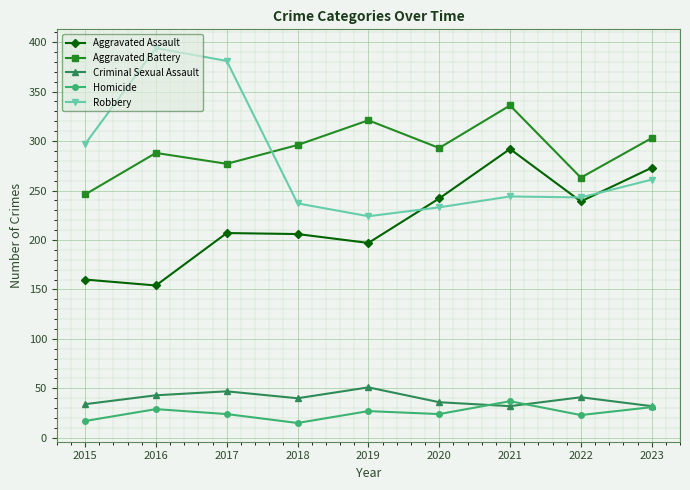

Is the value of Aggravated Assault at 2019 greater than the value of Robbery at 2017?

No